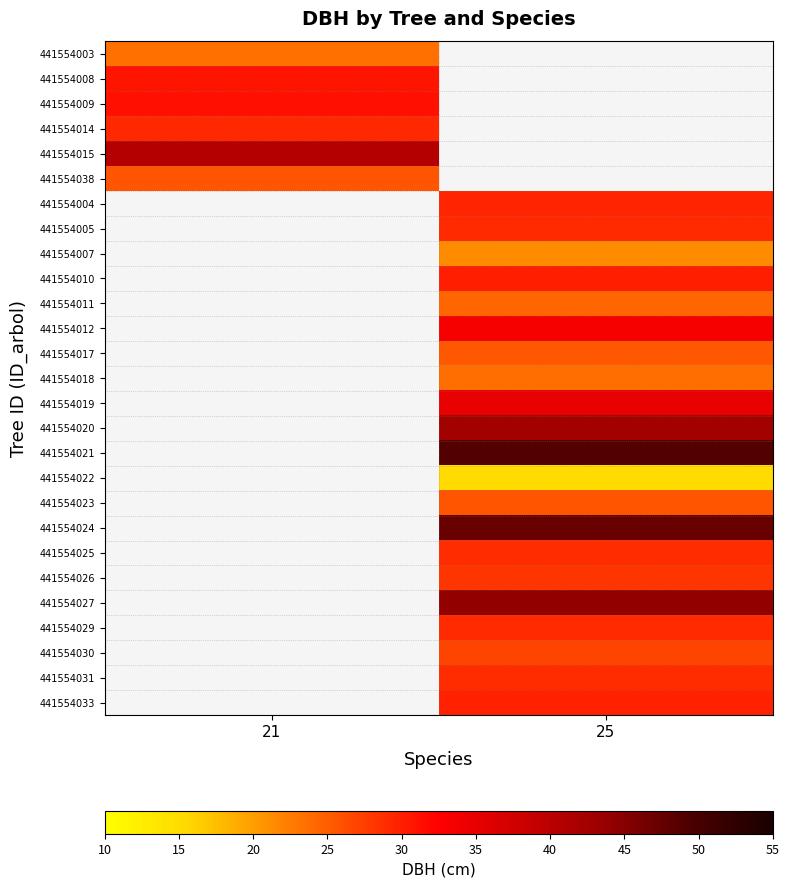

What value does the 441554030 series have at 25?

27.1